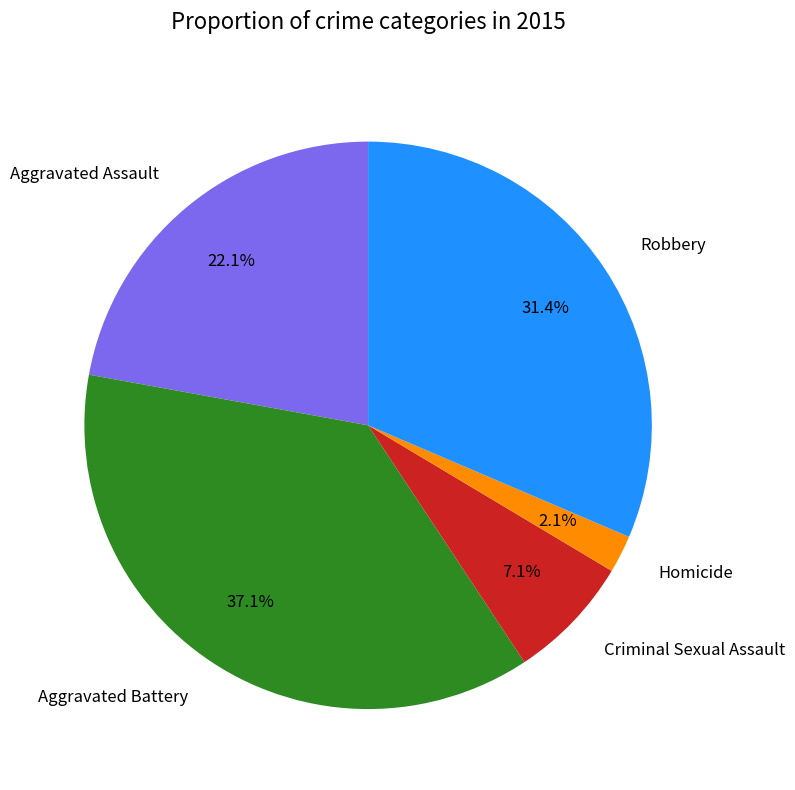

What is the largest slice in the pie chart?

Aggravated Battery